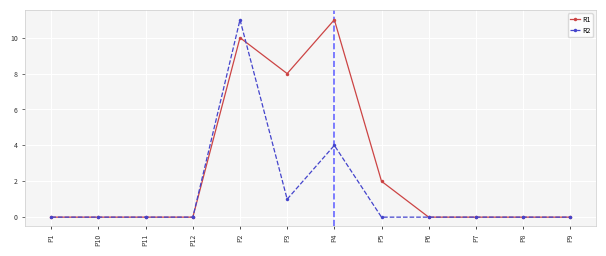

What is the label of the 3rd point from the left?

P11